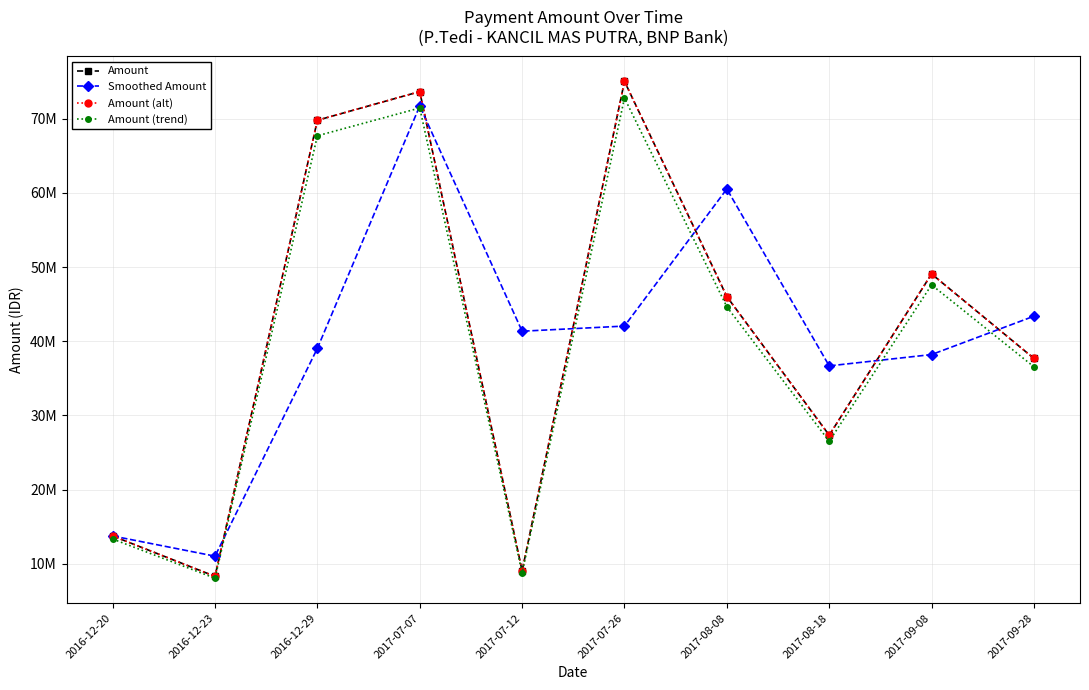

Which category has the highest value in the Amount (alt) series?

2017-07-26